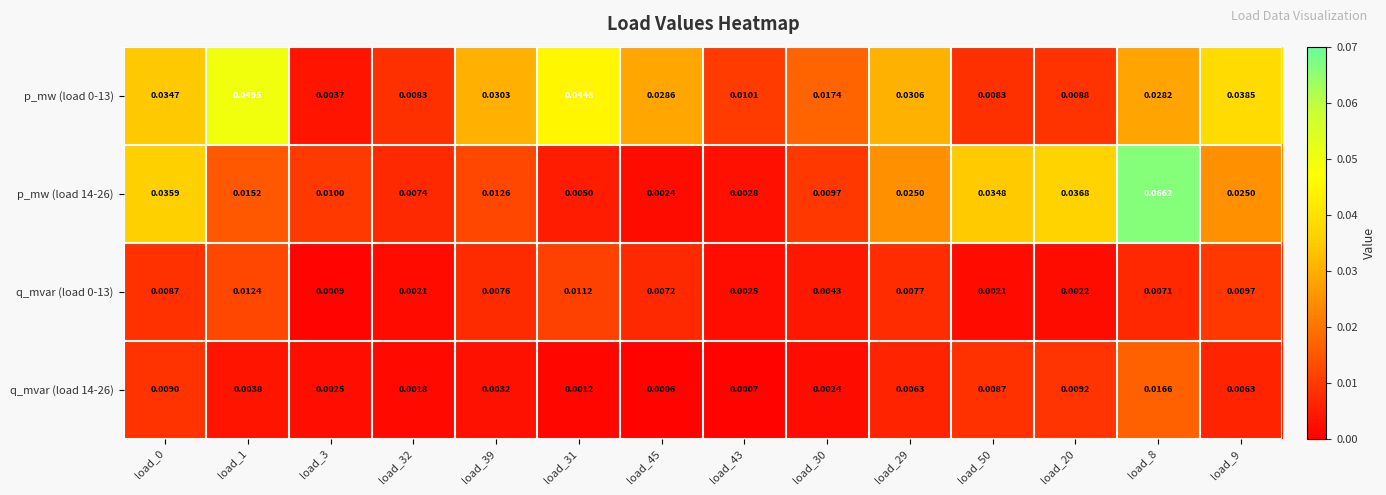

Is the value of p_mw (load 14-26) at load_45 greater than the value of q_mvar (load 0-13) at load_9?

No